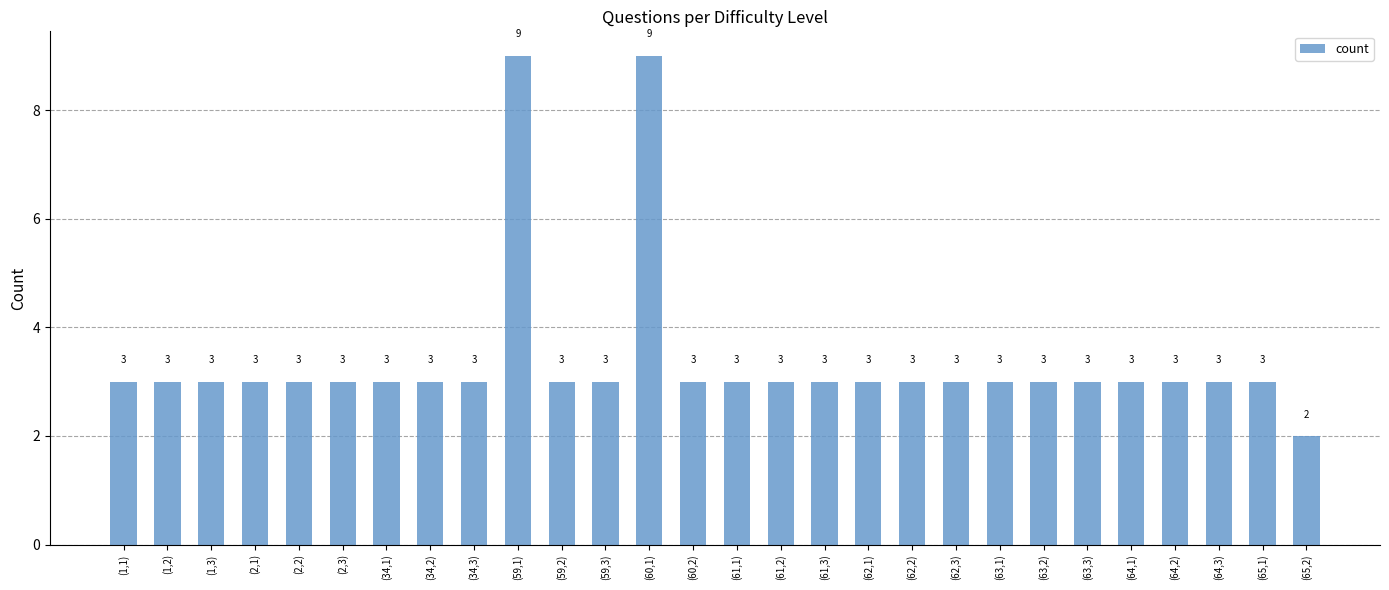

Does the chart contain stacked bars?

No